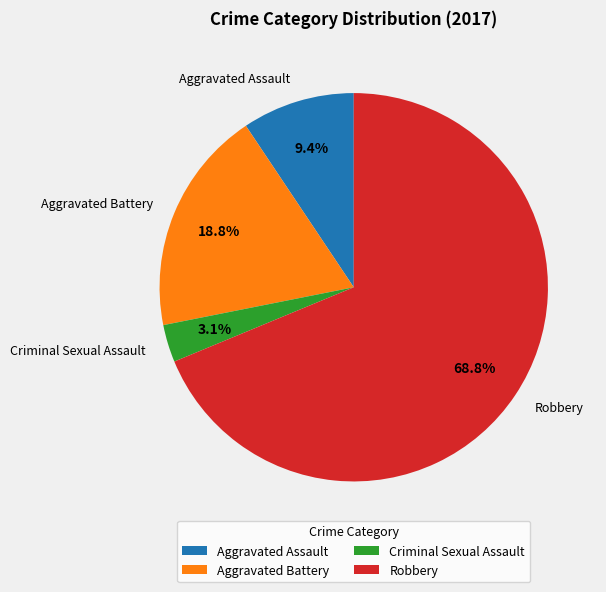

Rank the categories by value from lowest to highest.

Criminal Sexual Assault, Aggravated Assault, Aggravated Battery, Robbery